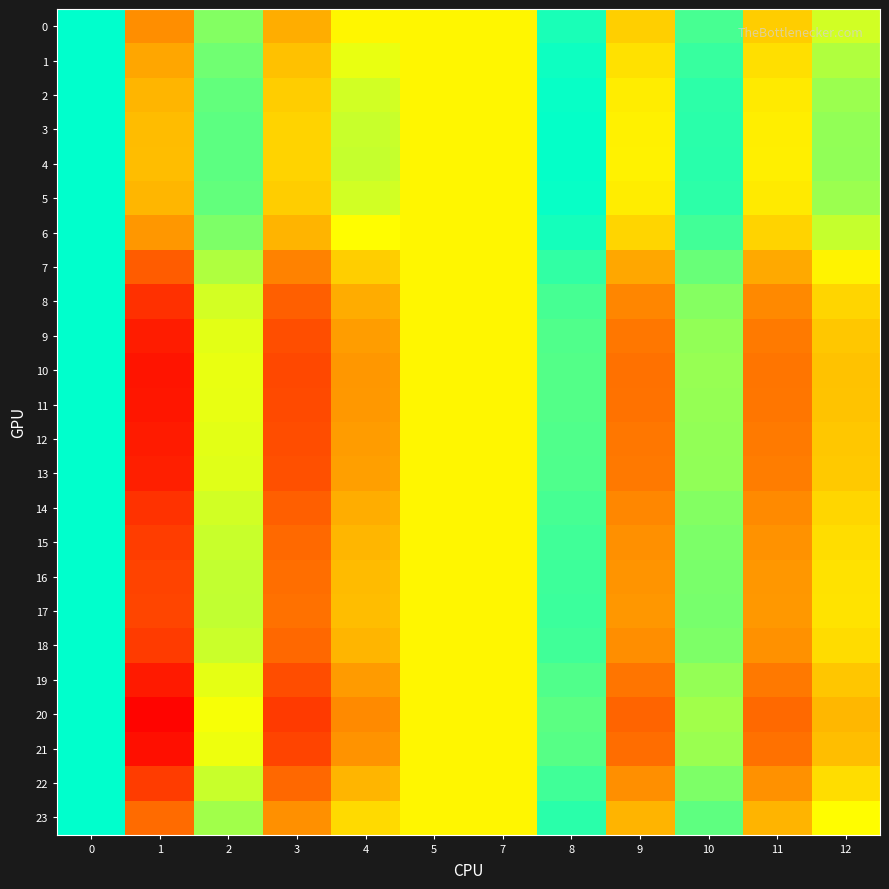

Reading left to right, extract all data points from this chart.

0: 0=1.1	1=1.0	2=1.0	3=1.0	4=1.0	5=1.0	7=1.0	8=1.0	9=1.0	10=1.0	11=1.0	12=1.0
1: 0=1.1	1=1.0	2=1.0	3=1.0	4=1.0	5=1.0	7=1.0	8=1.0	9=1.0	10=1.0	11=1.0	12=1.0
2: 0=1.1	1=1.0	2=1.0	3=1.0	4=1.0	5=1.0	7=1.0	8=1.0	9=1.0	10=1.0	11=1.0	12=1.0
3: 0=1.1	1=1.0	2=1.0	3=1.0	4=1.0	5=1.0	7=1.0	8=1.0	9=1.0	10=1.0	11=1.0	12=1.0
4: 0=1.1	1=1.0	2=1.0	3=1.0	4=1.0	5=1.0	7=1.0	8=1.0	9=1.0	10=1.0	11=1.0	12=1.0
5: 0=1.1	1=1.0	2=1.0	3=1.0	4=1.0	5=1.0	7=1.0	8=1.0	9=1.0	10=1.0	11=1.0	12=1.0
6: 0=1.1	1=1.0	2=1.0	3=1.0	4=1.0	5=1.0	7=1.0	8=1.0	9=1.0	10=1.0	11=1.0	12=1.0
7: 0=1.1	1=0.9	2=1.0	3=1.0	4=1.0	5=1.0	7=1.0	8=1.0	9=1.0	10=1.0	11=1.0	12=1.0
8: 0=1.1	1=0.9	2=1.0	3=0.9	4=1.0	5=1.0	7=1.0	8=1.0	9=1.0	10=1.0	11=1.0	12=1.0
9: 0=1.1	1=0.9	2=1.0	3=0.9	4=1.0	5=1.0	7=1.0	8=1.0	9=1.0	10=1.0	11=1.0	12=1.0
10: 0=1.1	1=0.9	2=1.0	3=0.9	4=1.0	5=1.0	7=1.0	8=1.0	9=1.0	10=1.0	11=1.0	12=1.0
11: 0=1.1	1=0.9	2=1.0	3=0.9	4=1.0	5=1.0	7=1.0	8=1.0	9=1.0	10=1.0	11=1.0	12=1.0
12: 0=1.1	1=0.9	2=1.0	3=0.9	4=1.0	5=1.0	7=1.0	8=1.0	9=1.0	10=1.0	11=1.0	12=1.0
13: 0=1.1	1=0.9	2=1.0	3=0.9	4=1.0	5=1.0	7=1.0	8=1.0	9=1.0	10=1.0	11=1.0	12=1.0
14: 0=1.1	1=0.9	2=1.0	3=0.9	4=1.0	5=1.0	7=1.0	8=1.0	9=1.0	10=1.0	11=1.0	12=1.0
15: 0=1.1	1=0.9	2=1.0	3=0.9	4=1.0	5=1.0	7=1.0	8=1.0	9=1.0	10=1.0	11=1.0	12=1.0
16: 0=1.1	1=0.9	2=1.0	3=1.0	4=1.0	5=1.0	7=1.0	8=1.0	9=1.0	10=1.0	11=1.0	12=1.0
17: 0=1.1	1=0.9	2=1.0	3=1.0	4=1.0	5=1.0	7=1.0	8=1.0	9=1.0	10=1.0	11=1.0	12=1.0
18: 0=1.1	1=0.9	2=1.0	3=0.9	4=1.0	5=1.0	7=1.0	8=1.0	9=1.0	10=1.0	11=1.0	12=1.0
19: 0=1.1	1=0.9	2=1.0	3=0.9	4=1.0	5=1.0	7=1.0	8=1.0	9=1.0	10=1.0	11=1.0	12=1.0
20: 0=1.1	1=0.9	2=1.0	3=0.9	4=1.0	5=1.0	7=1.0	8=1.0	9=0.9	10=1.0	11=0.9	12=1.0
21: 0=1.1	1=0.9	2=1.0	3=0.9	4=1.0	5=1.0	7=1.0	8=1.0	9=1.0	10=1.0	11=1.0	12=1.0
22: 0=1.1	1=0.9	2=1.0	3=0.9	4=1.0	5=1.0	7=1.0	8=1.0	9=1.0	10=1.0	11=1.0	12=1.0
23: 0=1.1	1=0.9	2=1.0	3=1.0	4=1.0	5=1.0	7=1.0	8=1.0	9=1.0	10=1.0	11=1.0	12=1.0